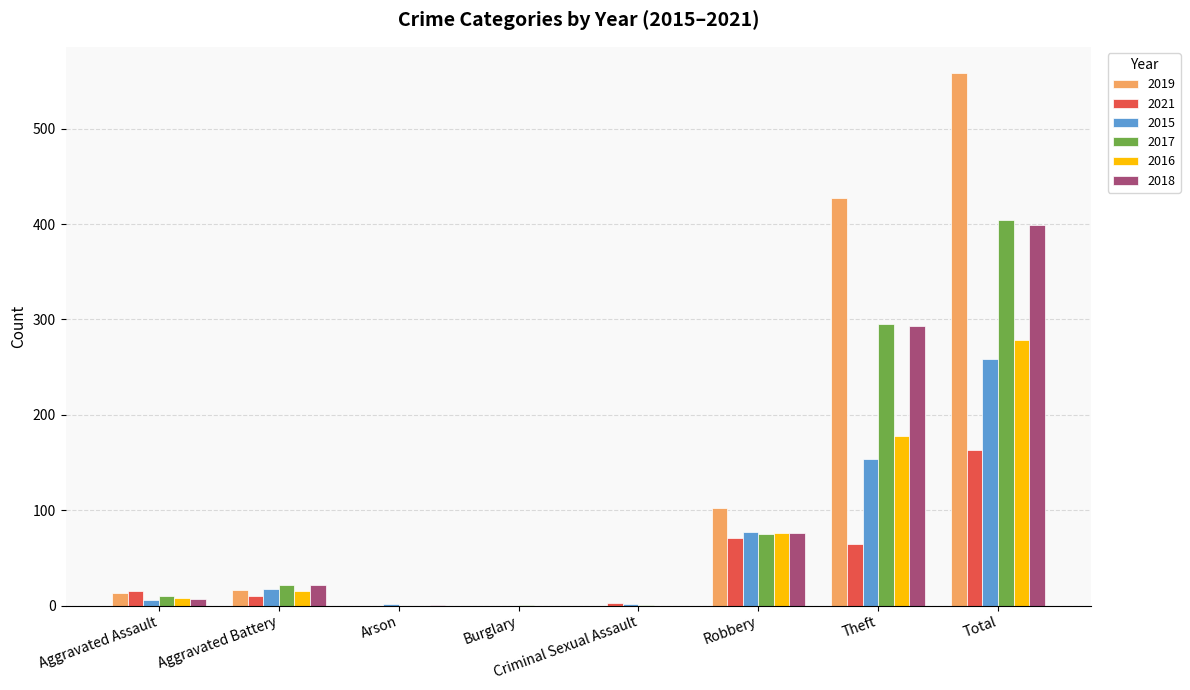

What is the spread (max minus min) of values at Robbery?

31